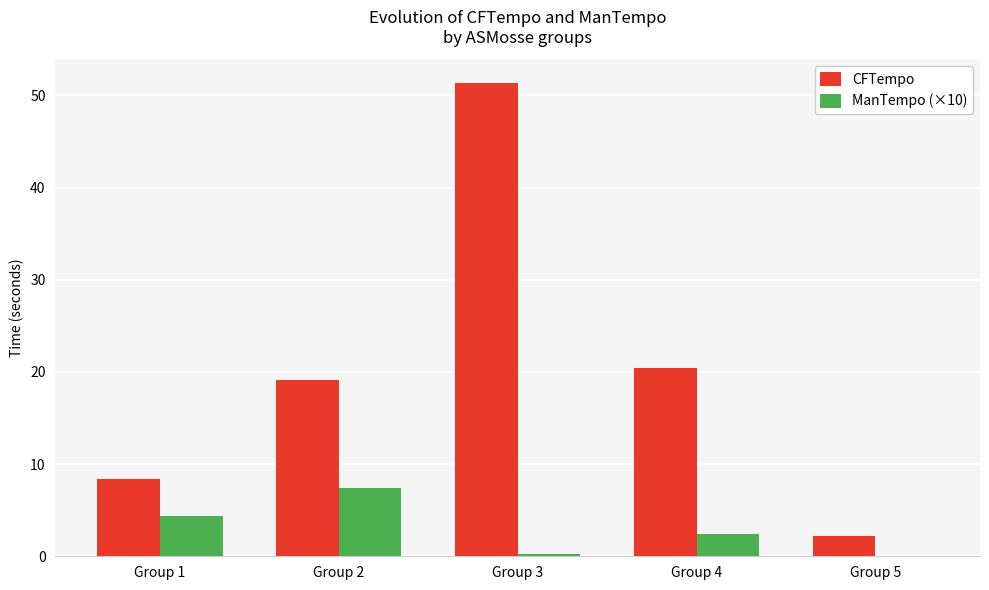

How many data points in ManTempo (×10) are above 2?

3